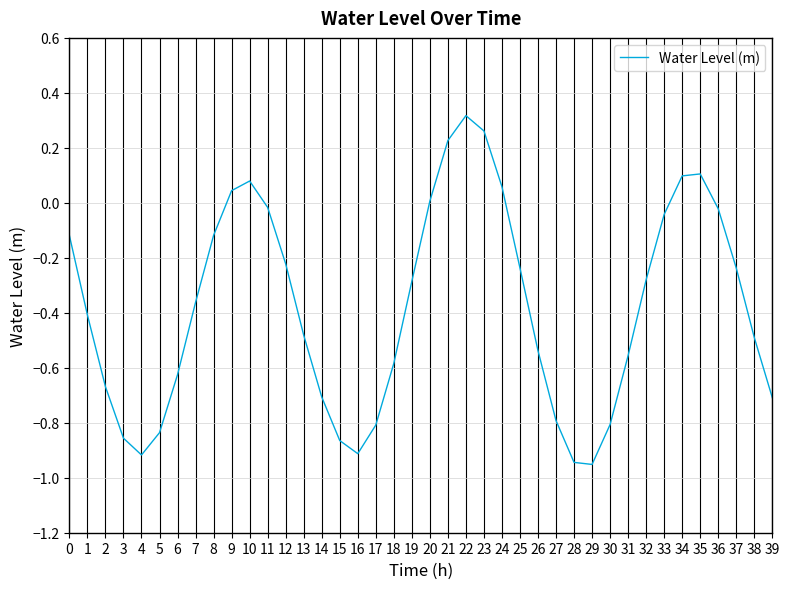

Is it true that the value at 7 is -0.4?

True